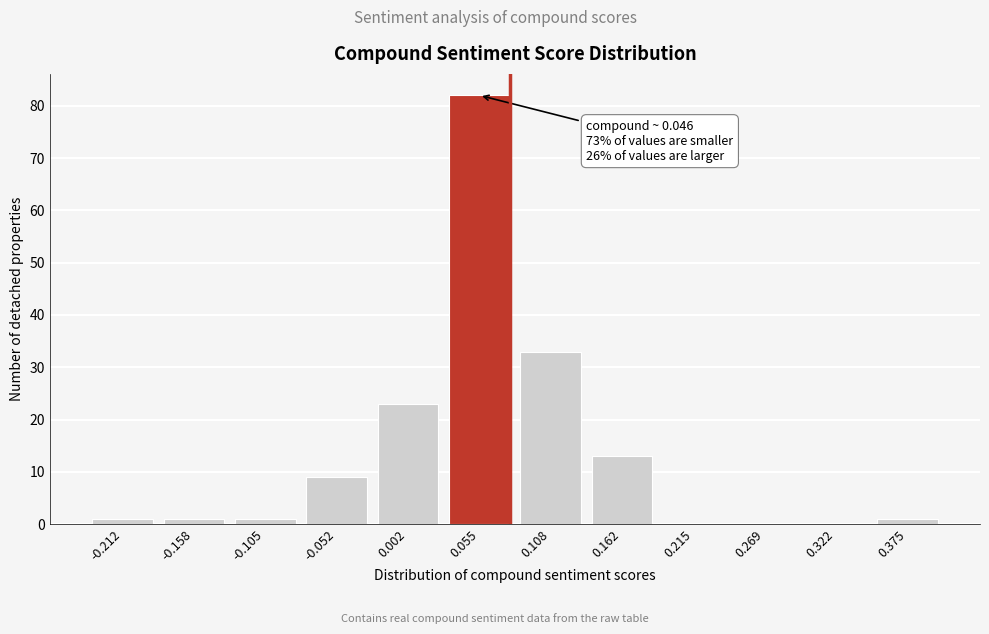

Reading left to right, transcribe all the data shown in this chart.

-0.212=1	-0.158=1	-0.105=1	-0.052=9	0.002=23	0.055=82	0.108=33	0.162=13	0.215=0	0.269=0	0.322=0	0.375=1